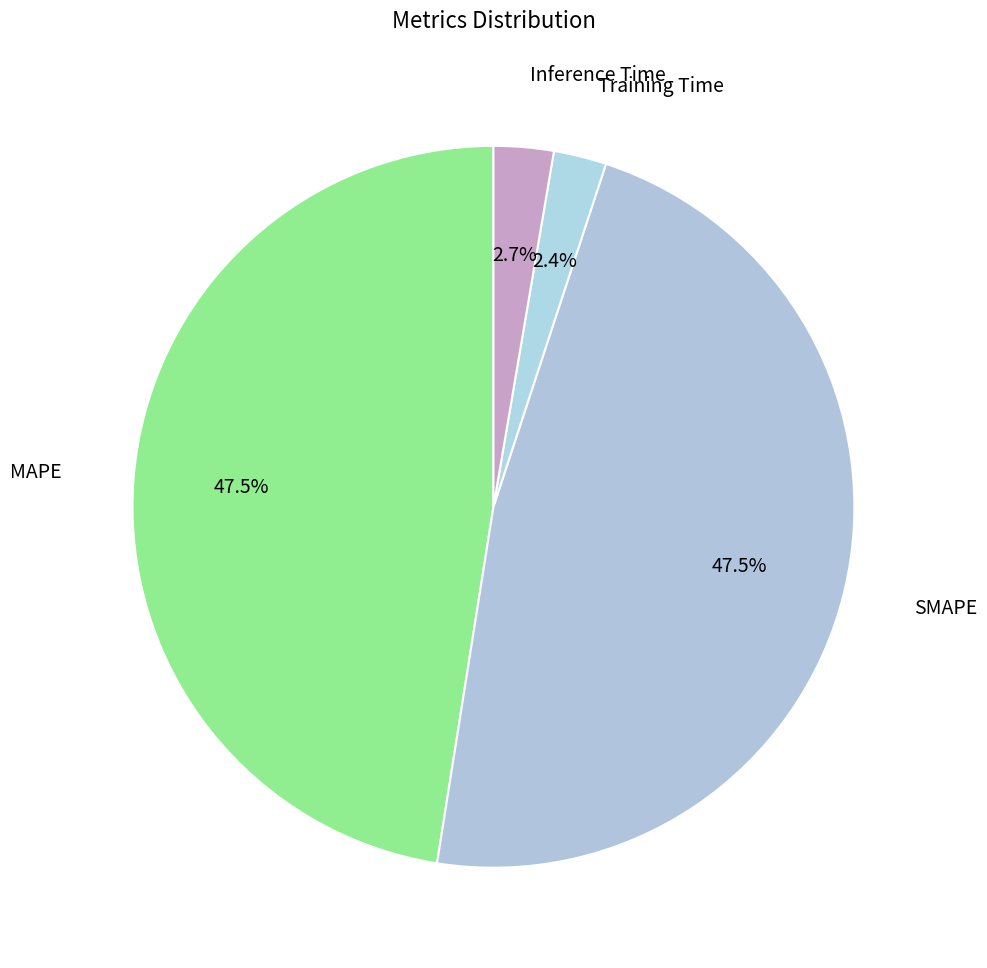

How many segments does this pie chart have?

4